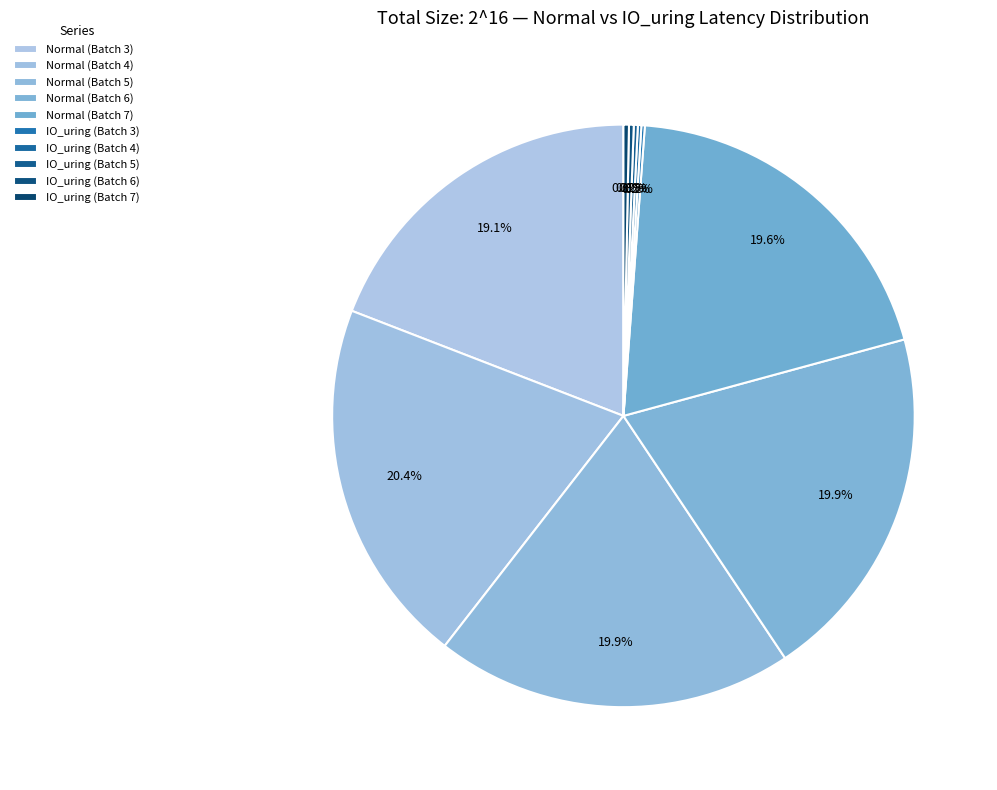

Is it true that Normal (Batch 6) is 20% of the pie?

True